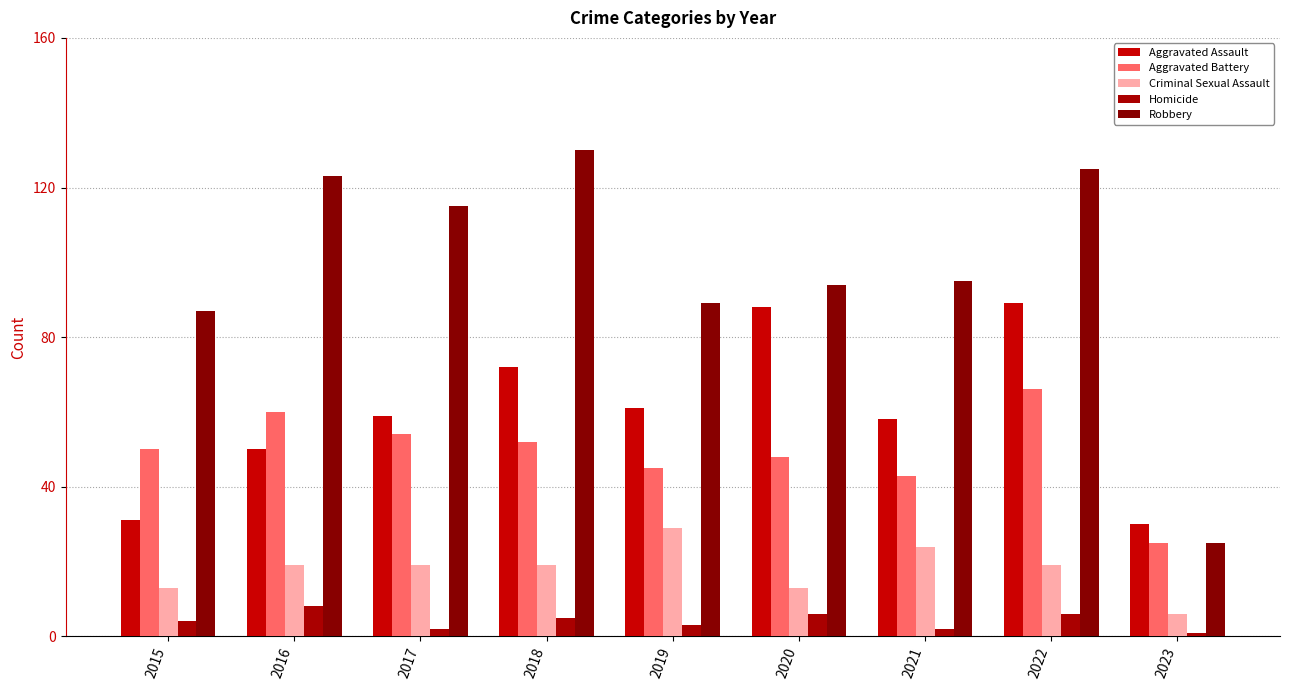

What is the value of the Robbery bar at the 1st from the left?

87